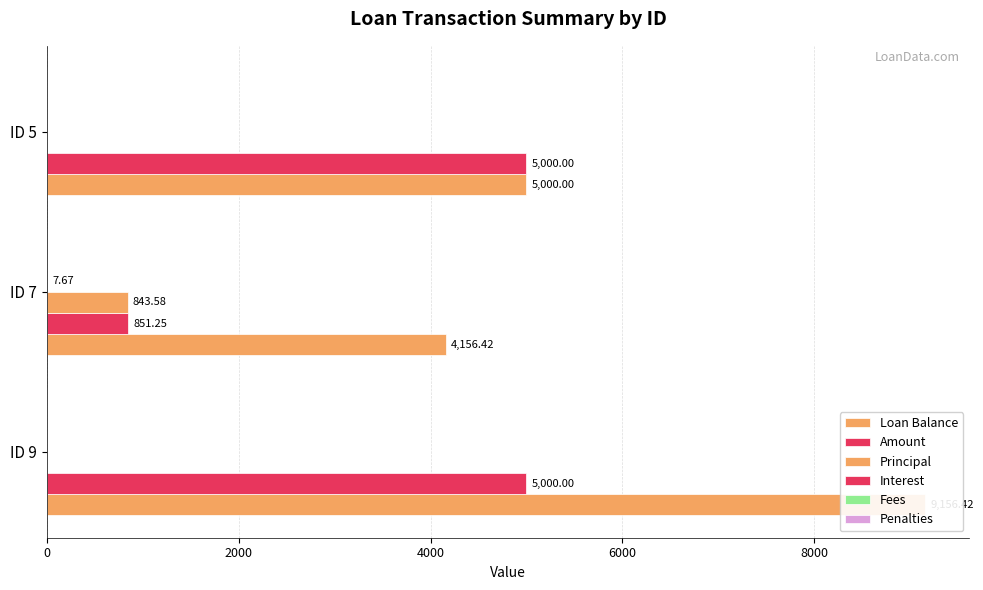

Does the chart contain any negative values?

No